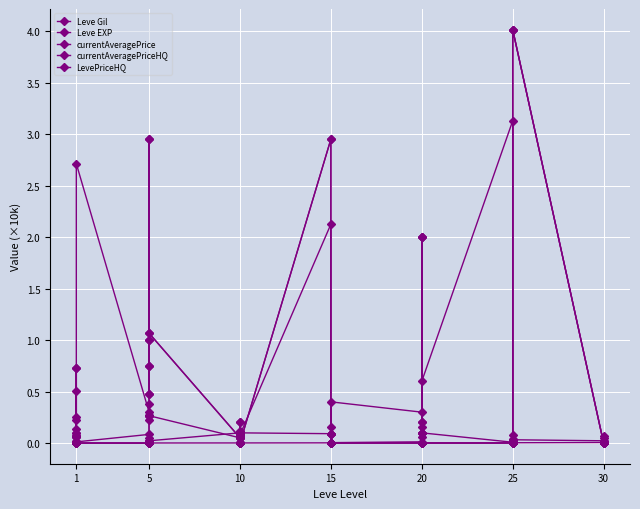

Is it true that Leve Gil equals 0.0 at 15?

True